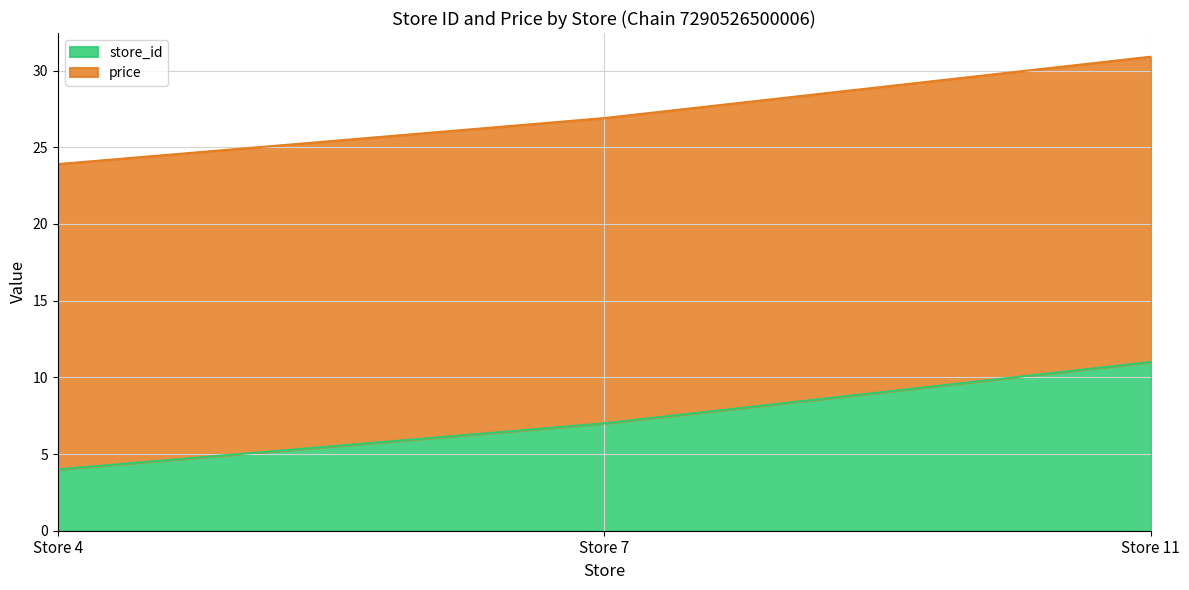

The chart shows a value of 7 at Store 7. True or false?

True